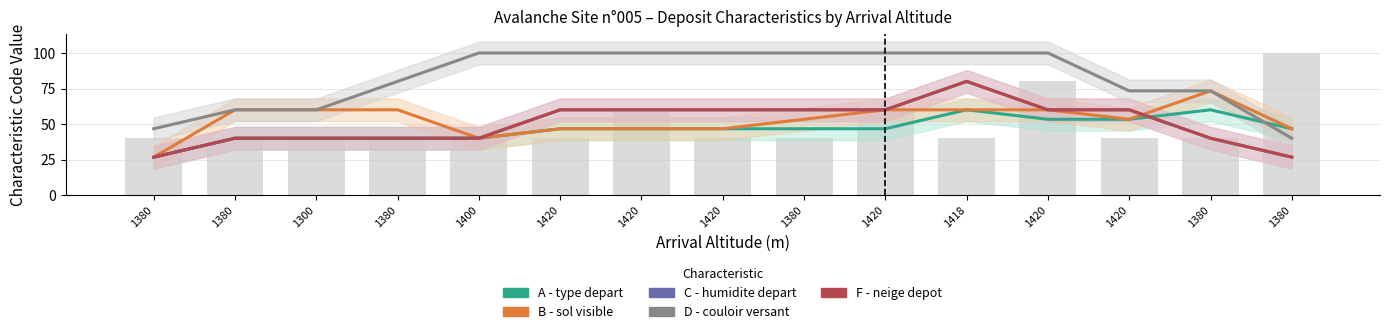

Is the value of D - couloir versant at 1418 greater than the value of B - sol visible at 1380?

Yes